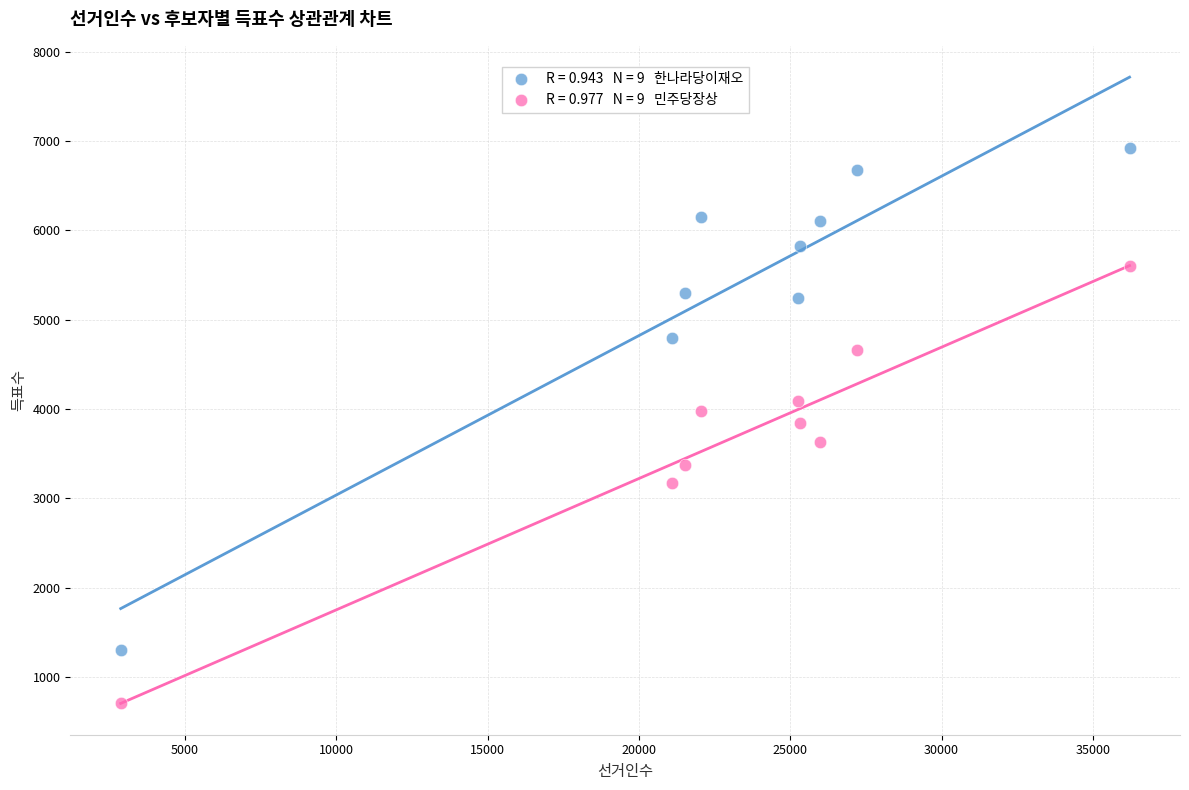

Across all data points, what is the range of X values (max minus min)?

33328